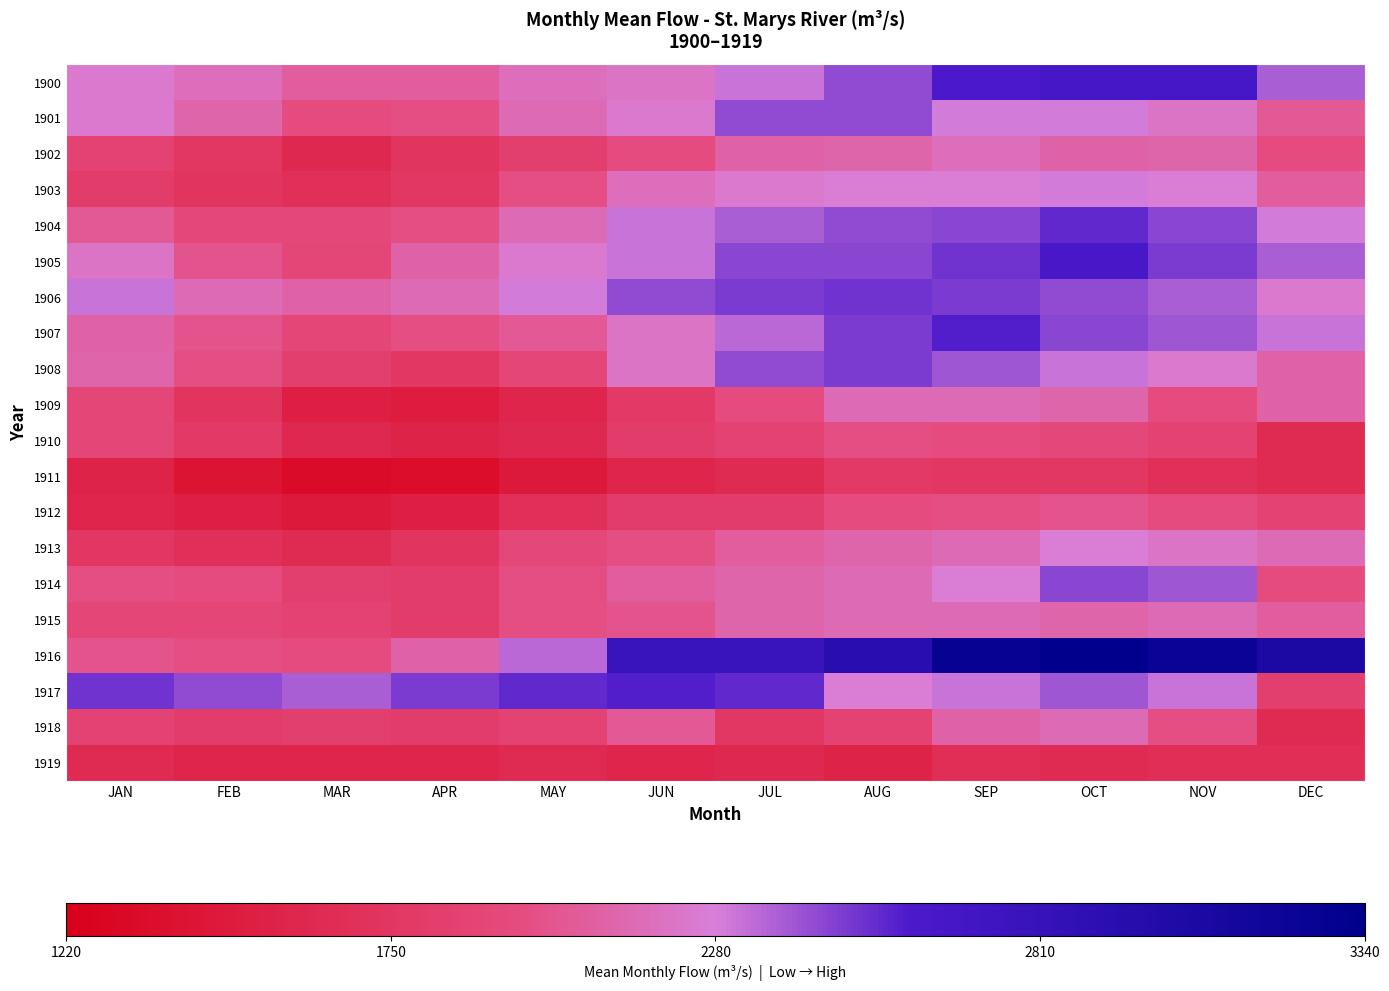

Which series has the largest total across all categories?

1916